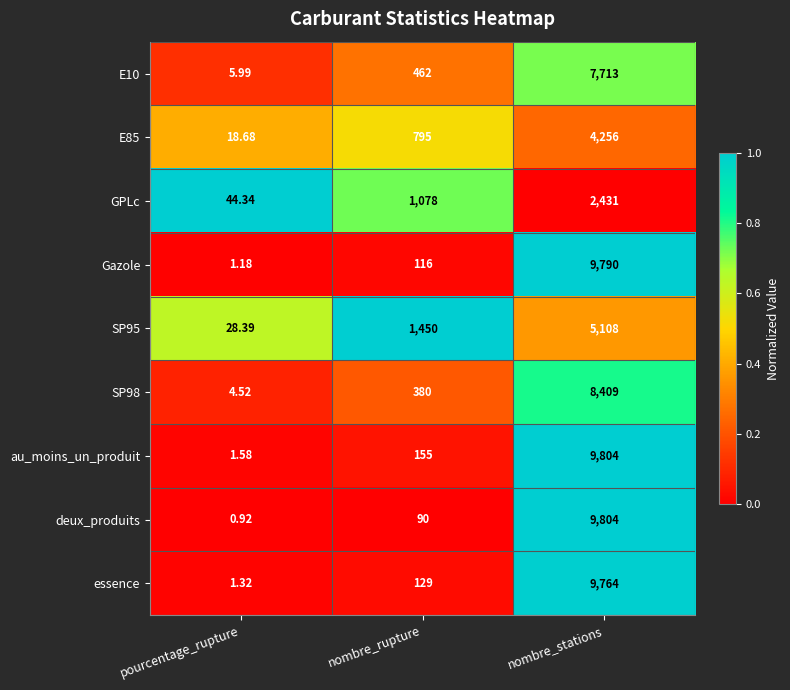

What is the maximum value shown in the chart?

9804.0